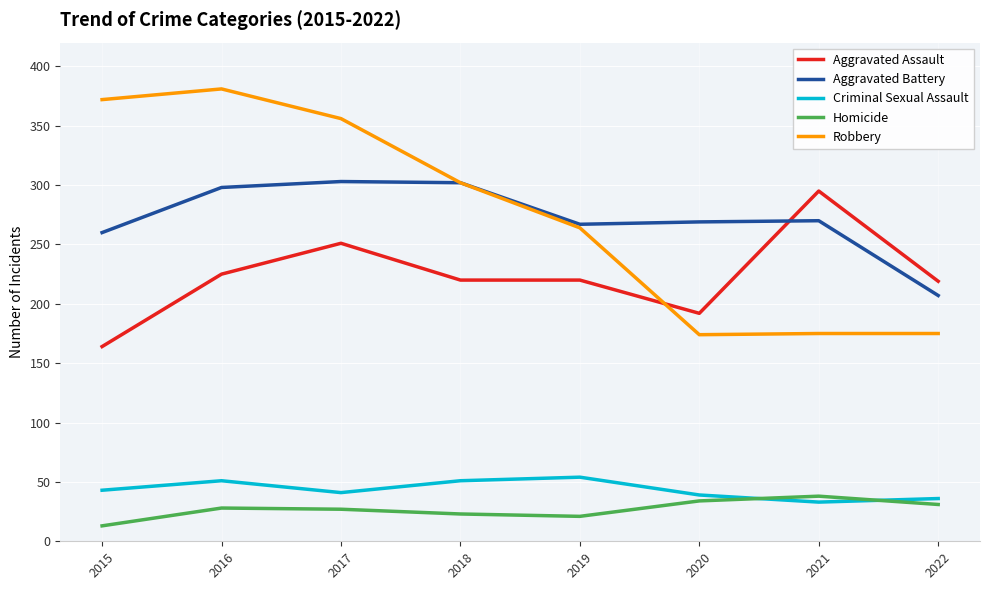

Which series has the largest range (max minus min)?

Robbery